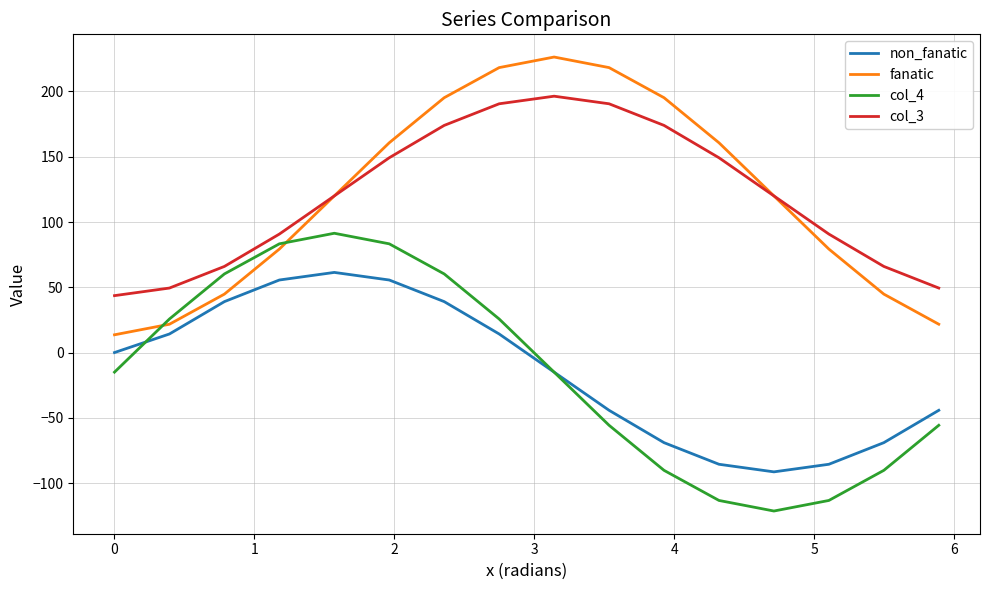

True or false: col_4 and non_fanatic cross at least once.

True